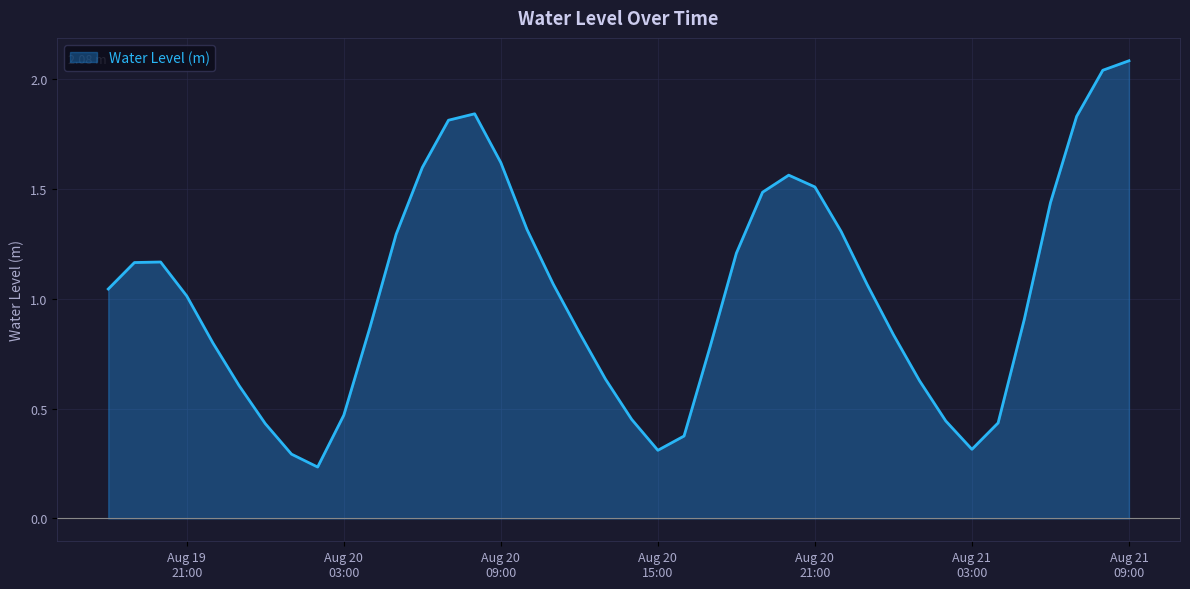

How many lines are shown in the chart?

1